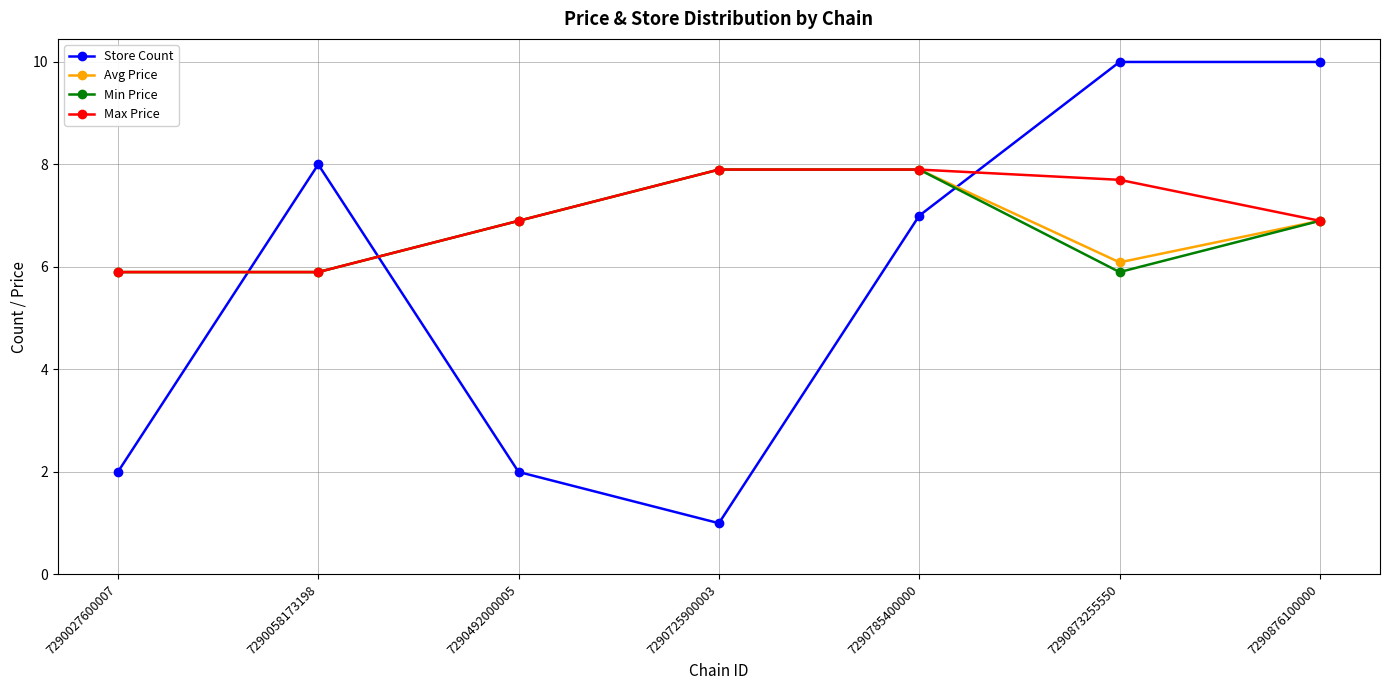

What is the difference between the maximum and minimum values in the Max Price series?

2.0